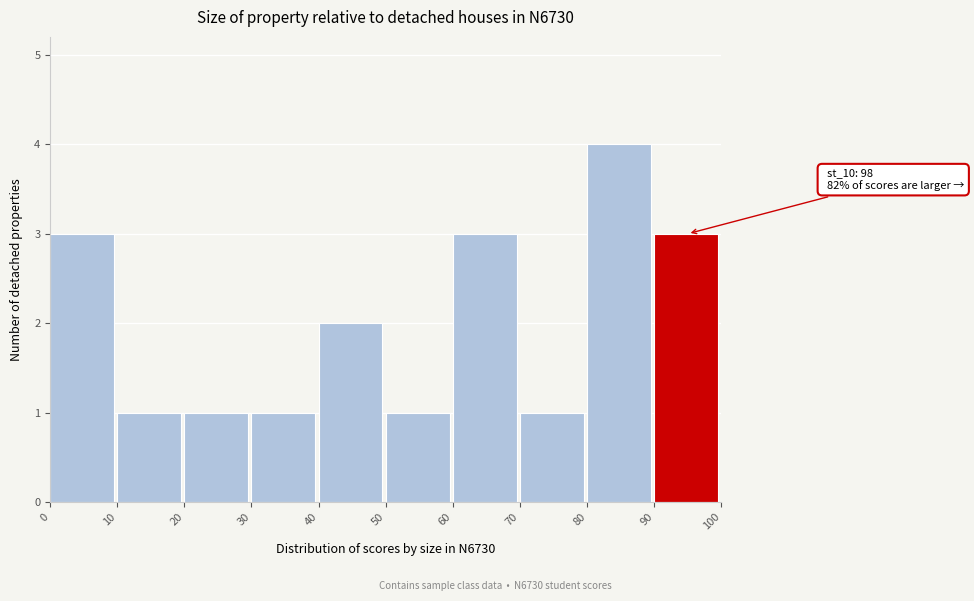

Which range on the x-axis has the tallest bar?

80 to 90